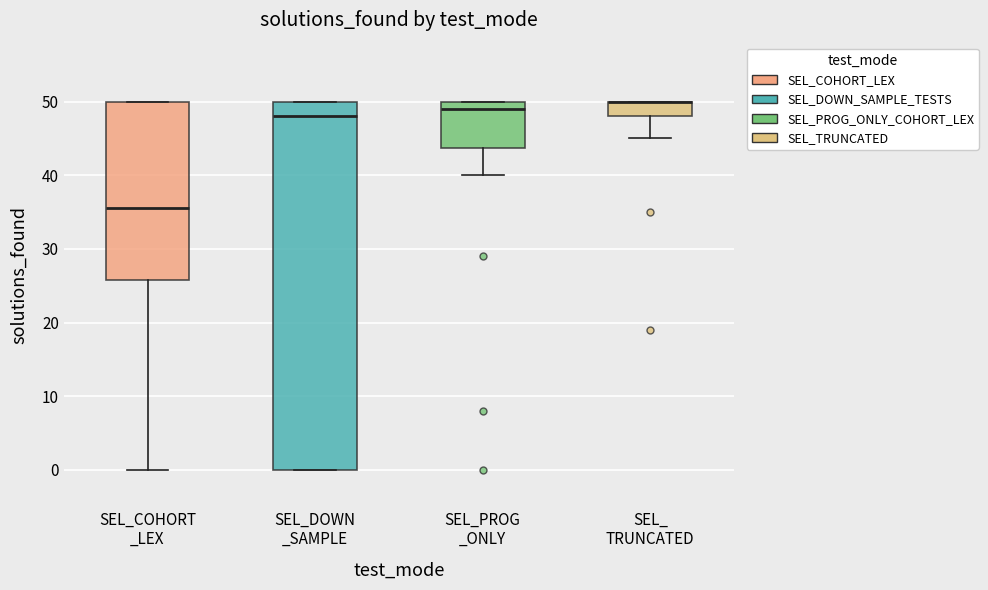

Where is the lower edge of the box for SEL_COHORT _LEX on the y-axis? The values are not printed on the chart, so give them approximately, as read against the axis.

26